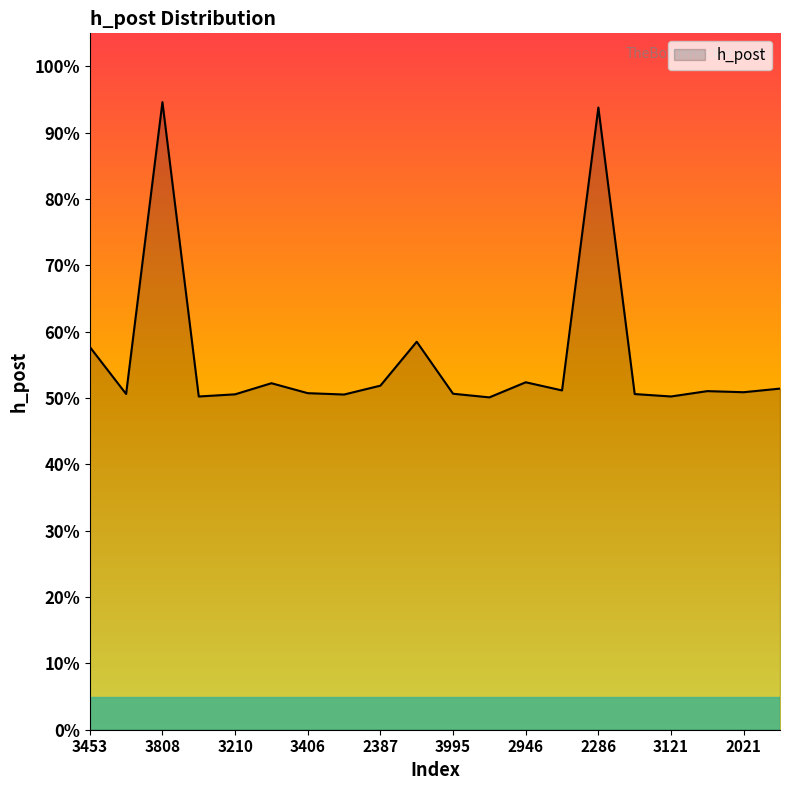

Does the chart display data point markers on the line(s)?

No